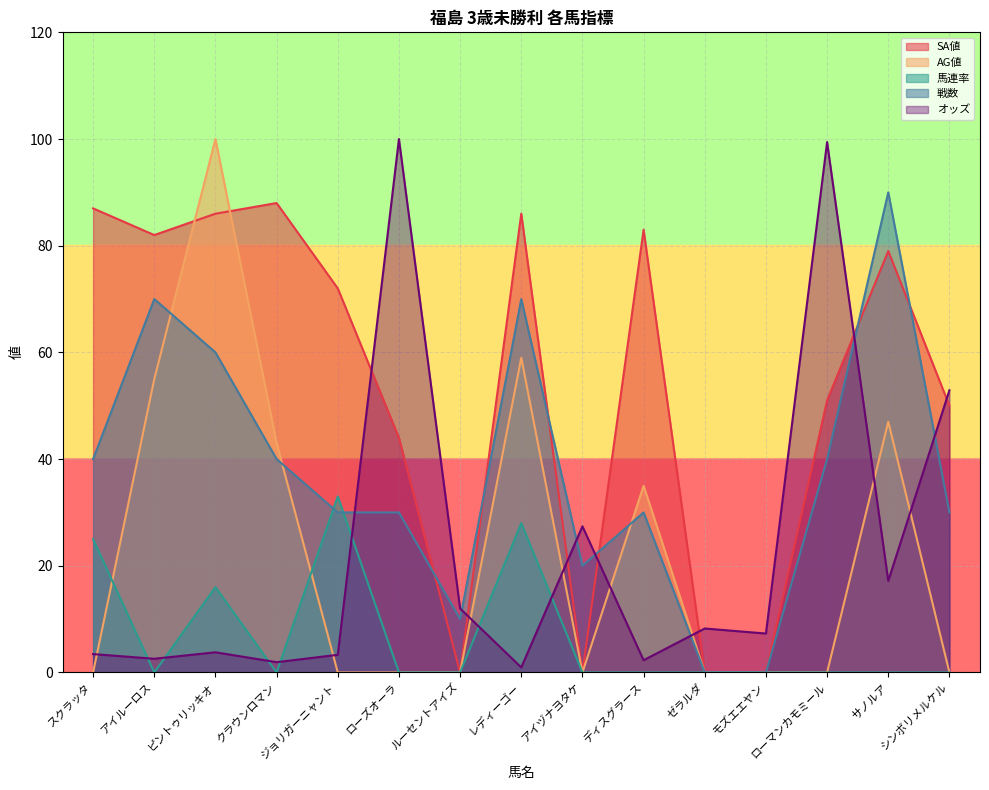

The value of オッズ at ディスグラース is 0.5. True or false?

False